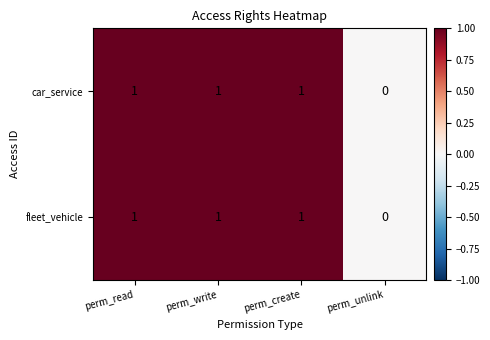

True or false: fleet_vehicle has a value of 0 at perm_unlink.

True